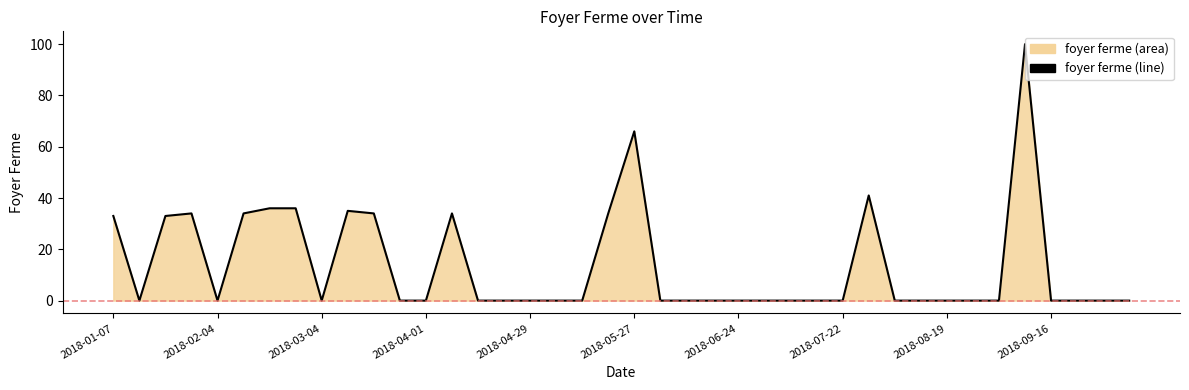

True or false: there are more than 2 points higher than both neighbors.

True